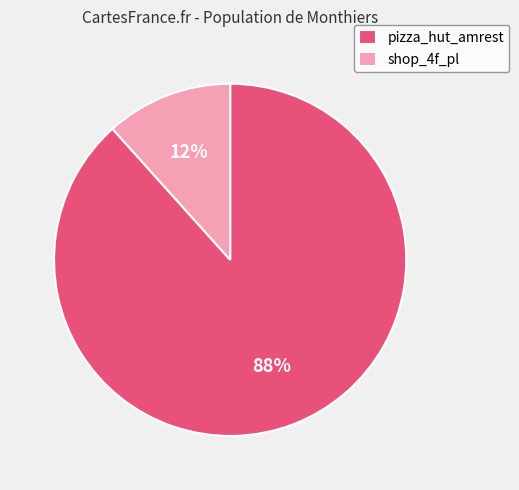

How many slices are in this pie chart?

2